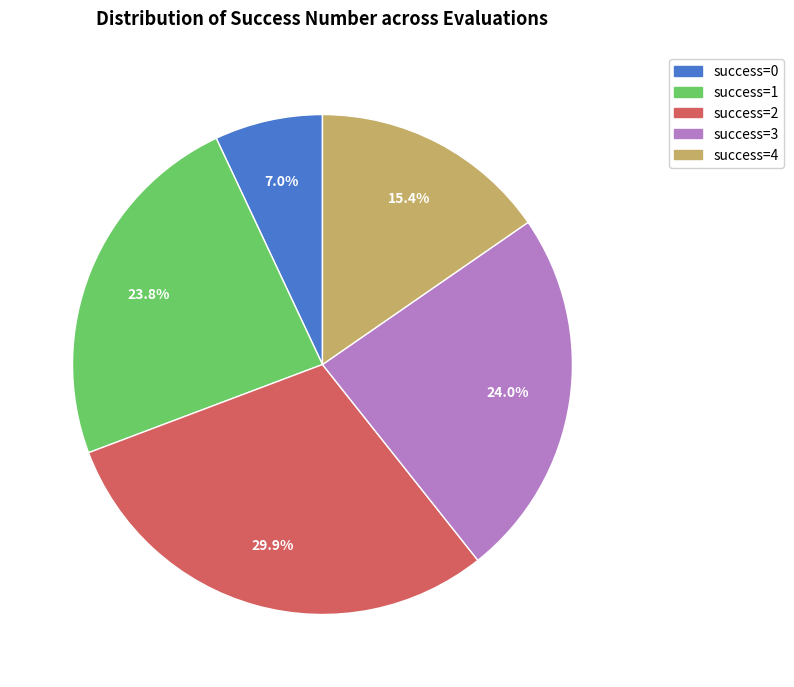

Count the number of slices in the pie.

5